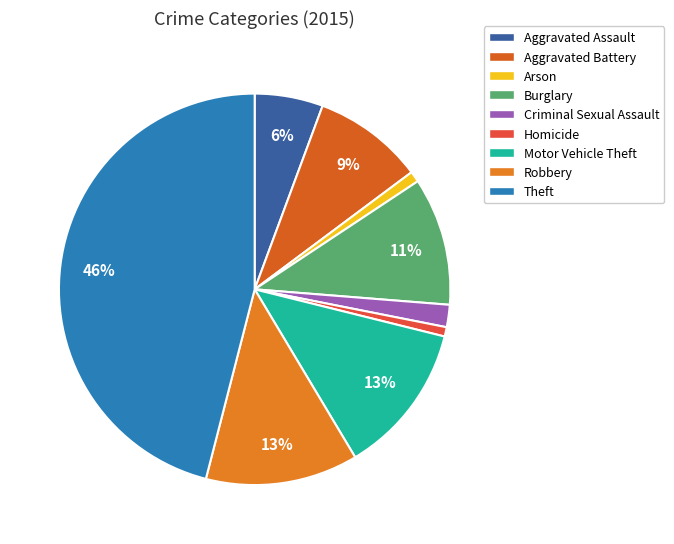

Is Aggravated Battery the majority of the pie?

No